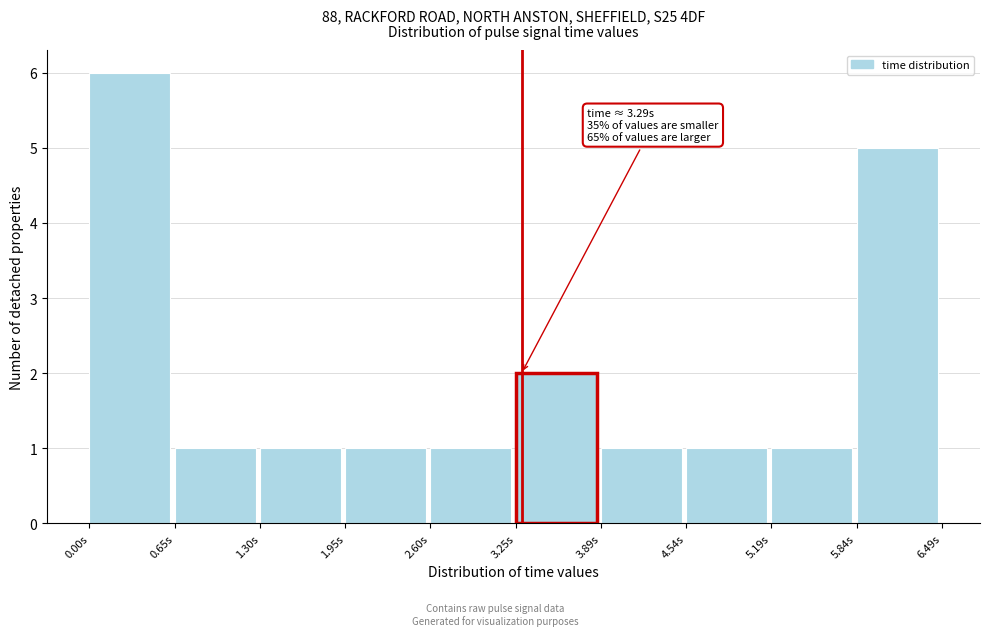

Which range on the x-axis has the tallest bar?

0.0 to 0.6